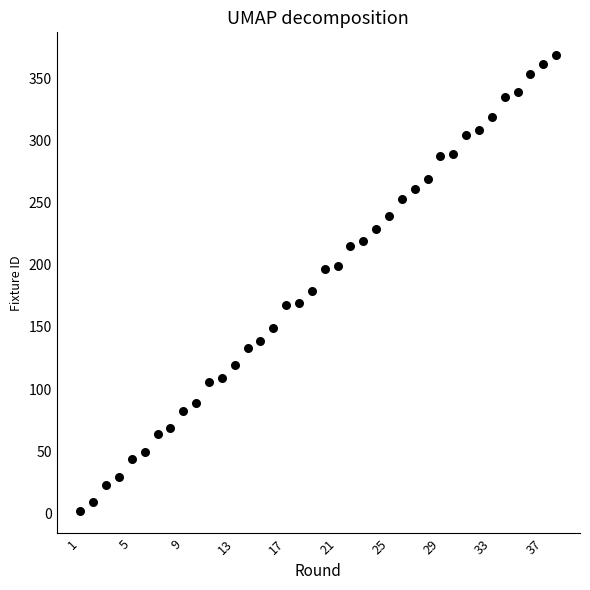

What is the range of X values (max minus min)?

37